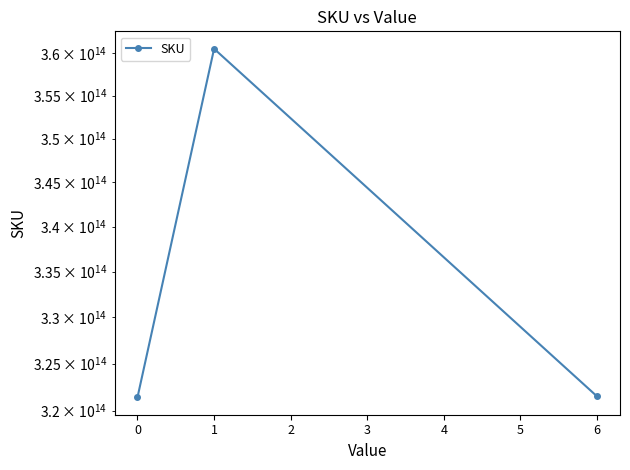

What is the greatest value displayed?

360510000309568